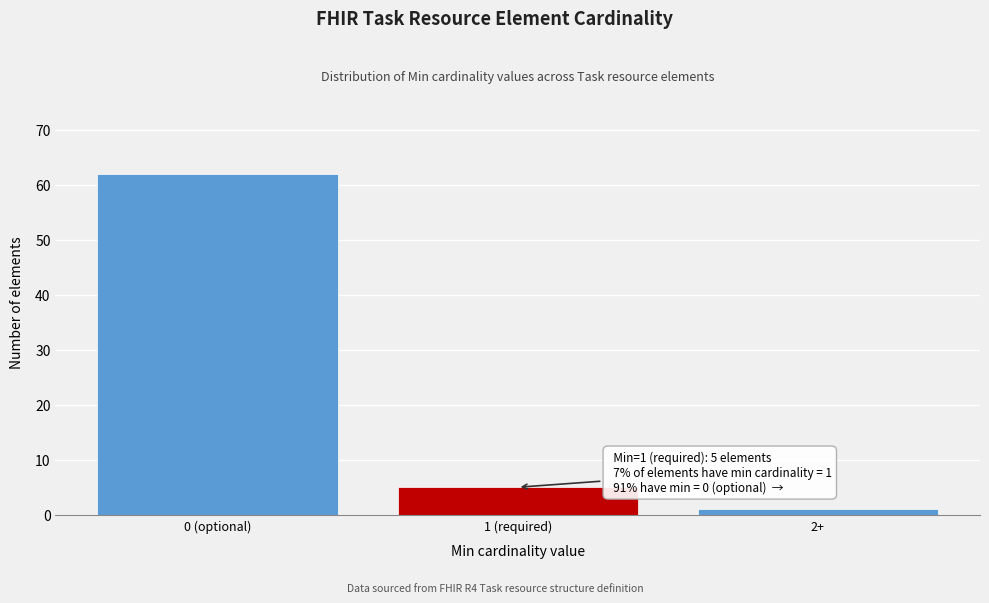

Reading left to right, transcribe all the data shown in this chart.

0 (optional)=62	1 (required)=5	2+=1